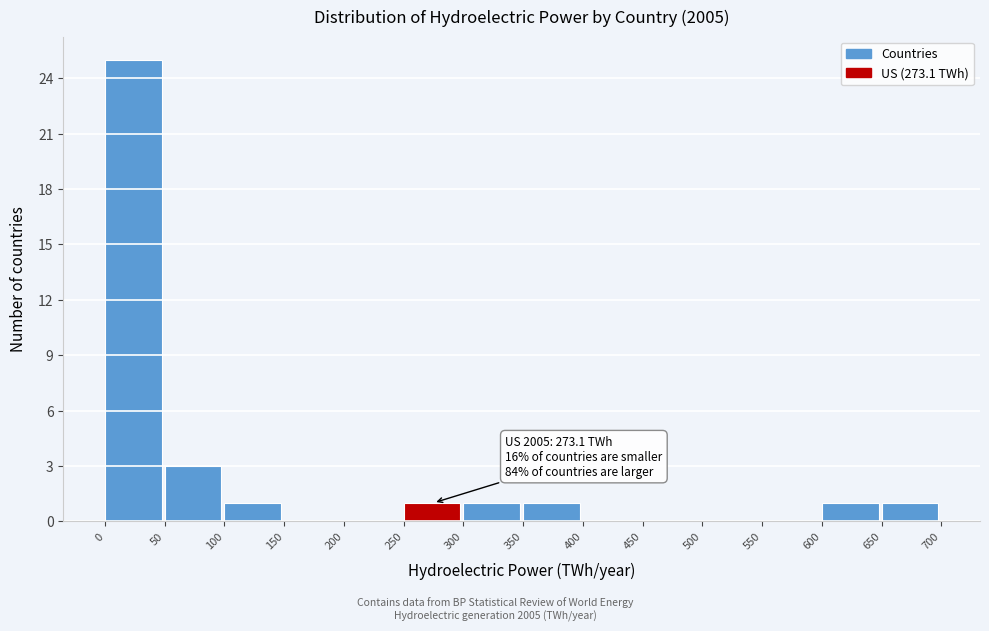

Which range on the x-axis has the tallest bar?

0 to 50